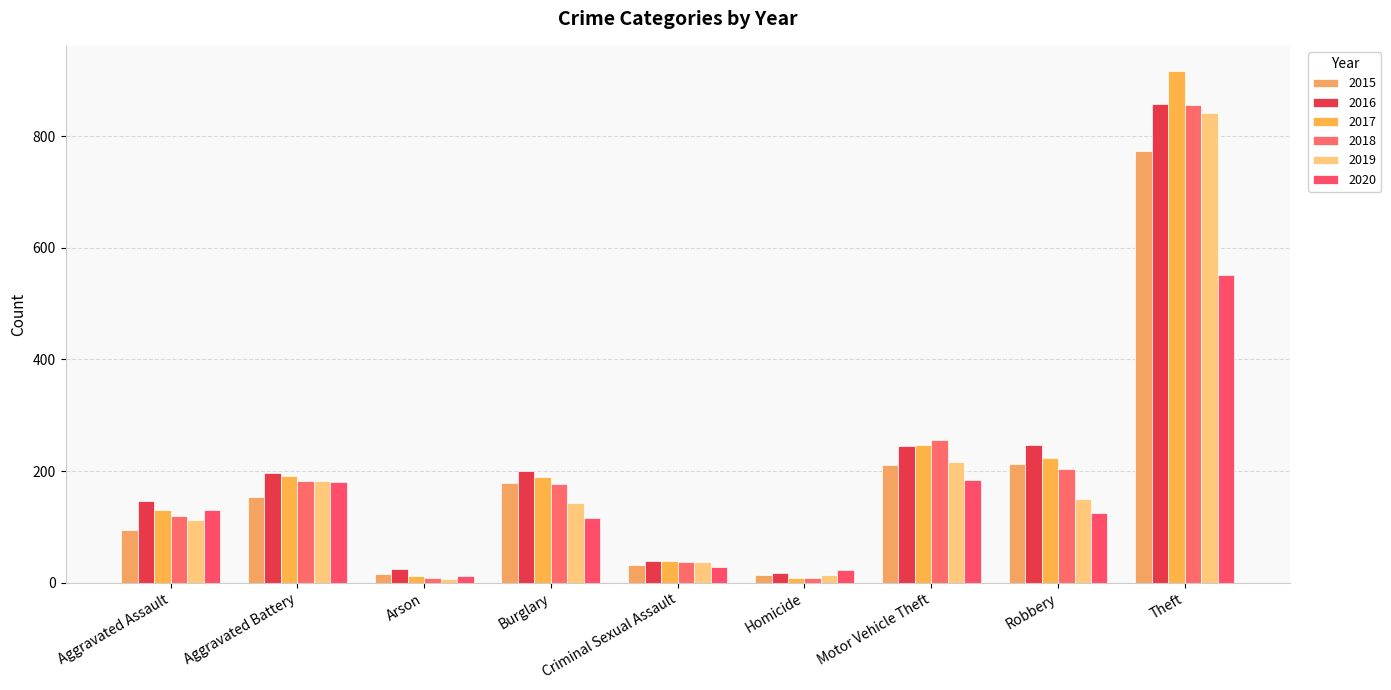

Reading left to right, transcribe all the data shown in this chart.

2015: 95	154	15	178	31	13	211	212	774
2016: 146	196	25	201	39	18	245	247	858
2017: 131	191	12	189	39	8	247	224	916
2018: 119	183	8	176	38	8	256	204	856
2019: 113	182	6	143	37	14	216	150	841
2020: 131	180	12	116	28	22	184	124	551